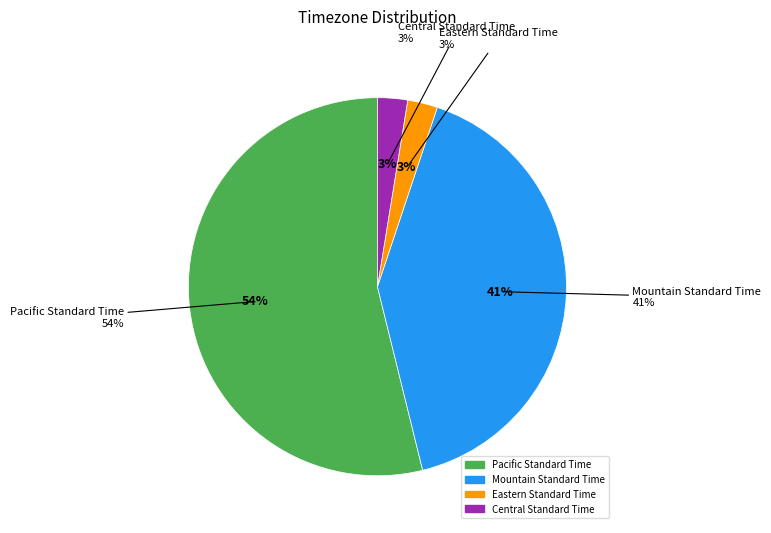

What is the smallest slice in the pie chart?

Eastern Standard Time